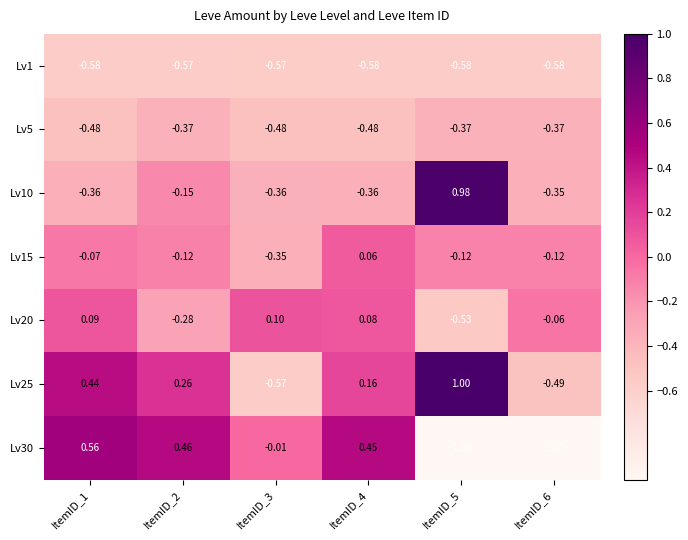

At which category is the sum across all series the highest?

ItemID_1